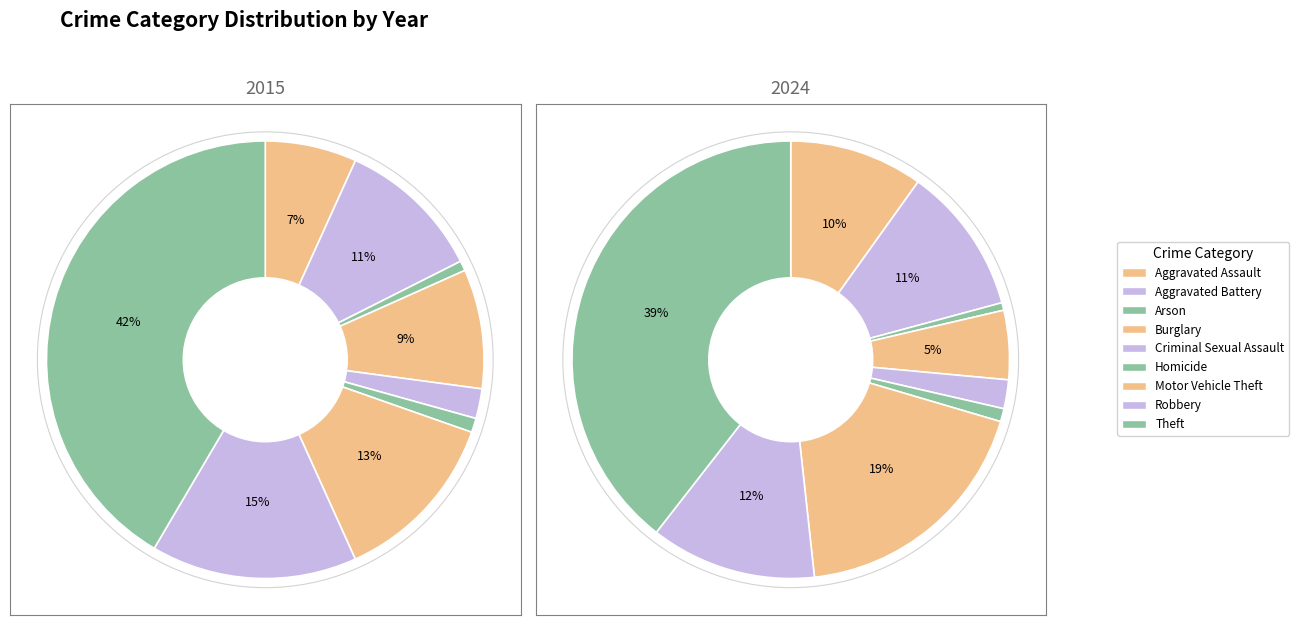

What percentage do Criminal Sexual Assault and Motor Vehicle Theft together represent?

20.8%